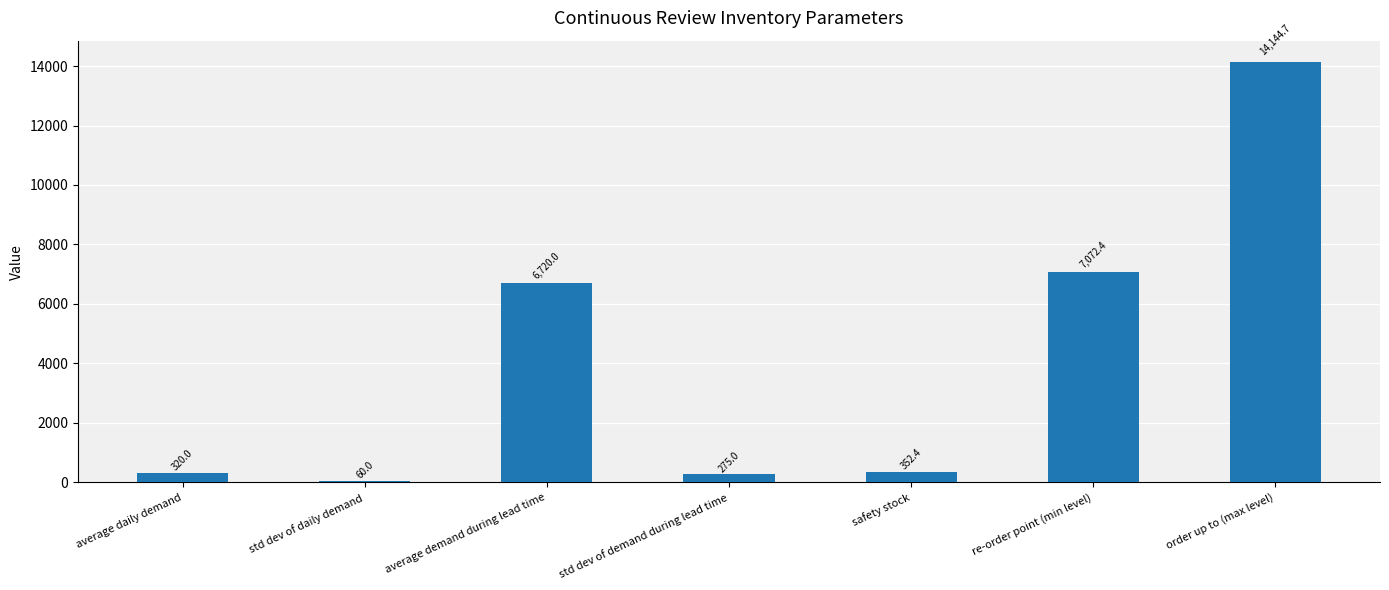

At which category does the chart reach its peak across all series?

order up to (max level)